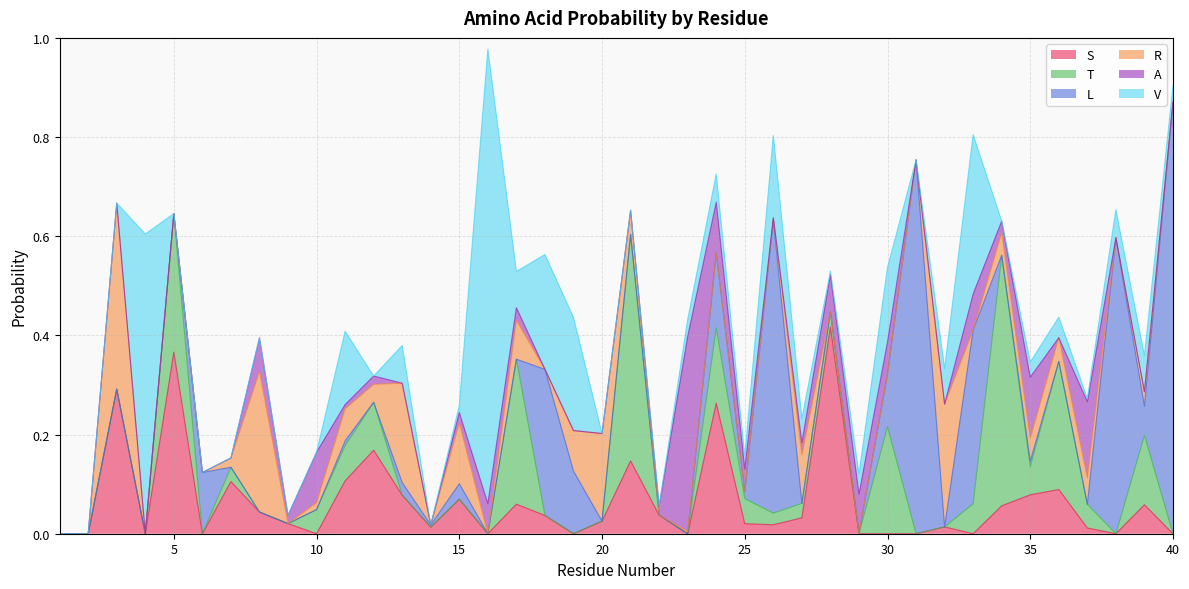

Is the value of A at 19 greater than the value of S at 12?

No